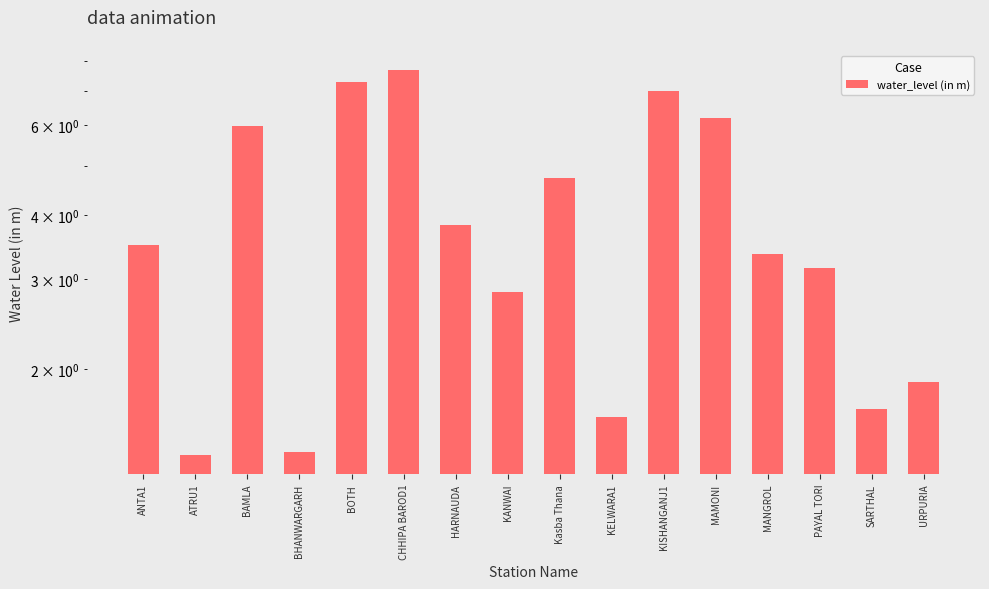

Reading left to right, list all the values displayed in this chart.

ANTA1=3.5	ATRU1=1.4	BAMLA=6.0	BHANWARGARH=1.4	BOTH=7.3	CHHIPA BAROD1=7.7	HARNAUDA=3.8	KANWAI=2.8	Kasba Thana=4.7	KELWARA1=1.6	KISHANGANJ1=7.0	MAMONI=6.2	MANGROL=3.4	PAYAL TORI=3.1	SARTHAL=1.7	URPURIA=1.9